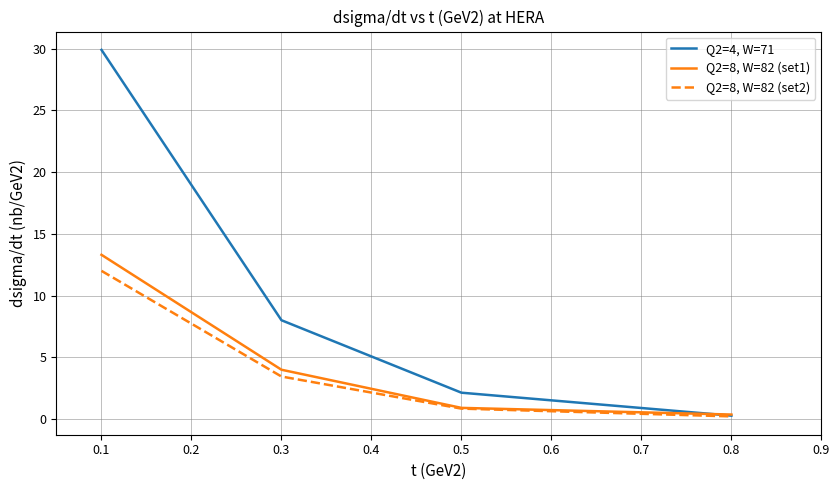

Which series has the largest total across all categories?

Q2=4, W=71